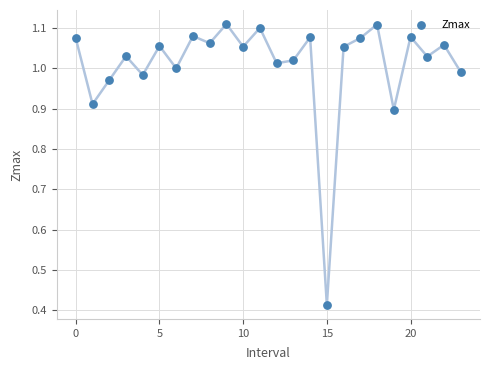

What is the range of Y values (max minus min)?

0.7